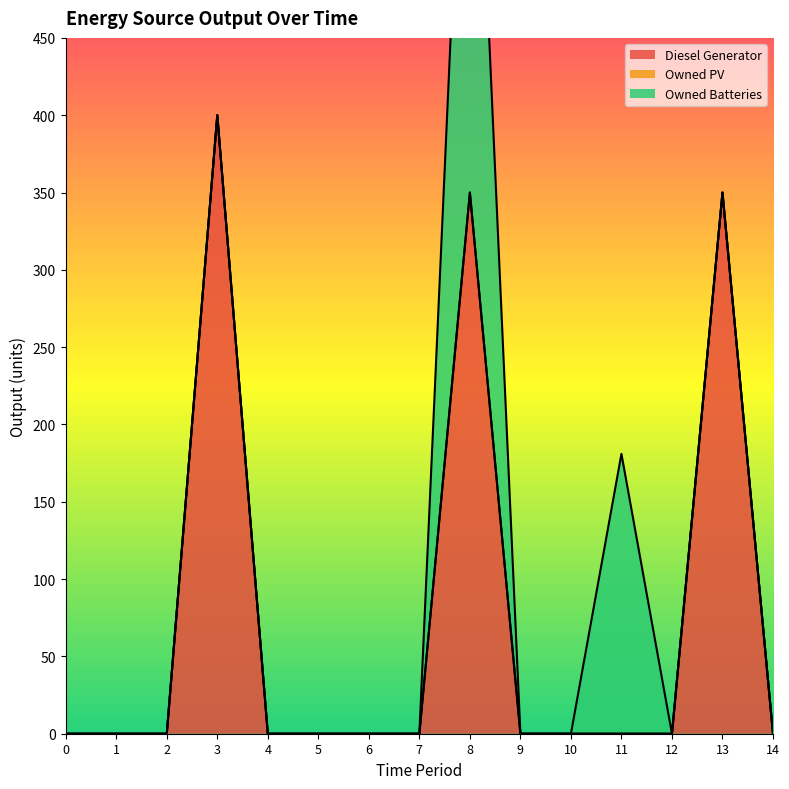

List the series in order of their peak value, highest first.

Diesel Generator, Owned Batteries, Owned PV